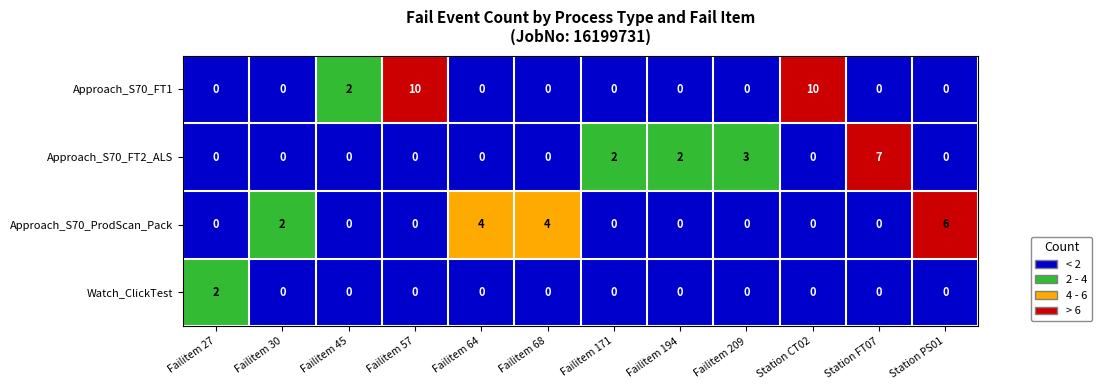

Count the number of data series in this chart.

4